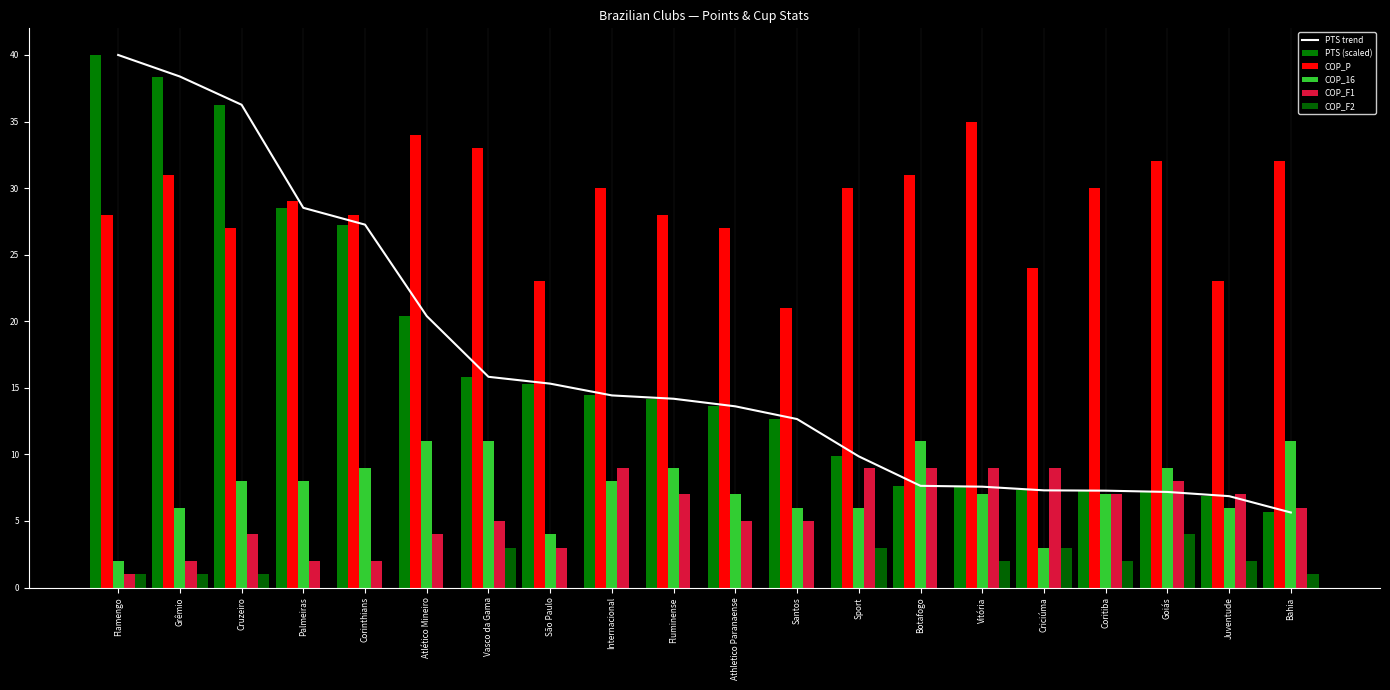

What are all the series names shown in the legend?

PTS trend, PTS (scaled), COP_P, COP_16, COP_F1, COP_F2